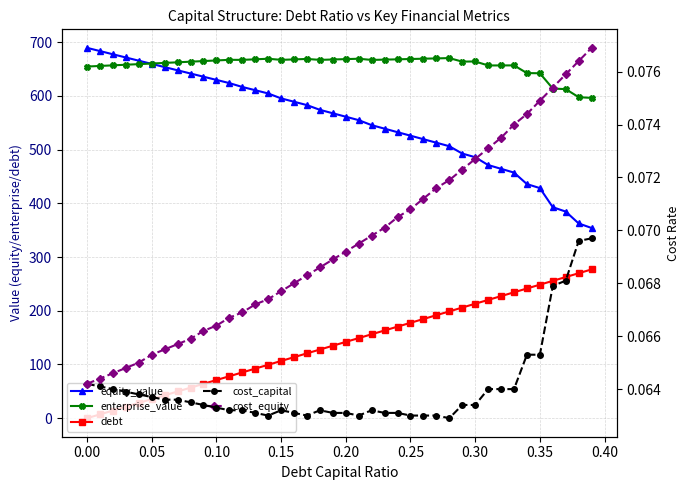

True or false: cost_equity has more than 0 points higher than both neighbors.

False